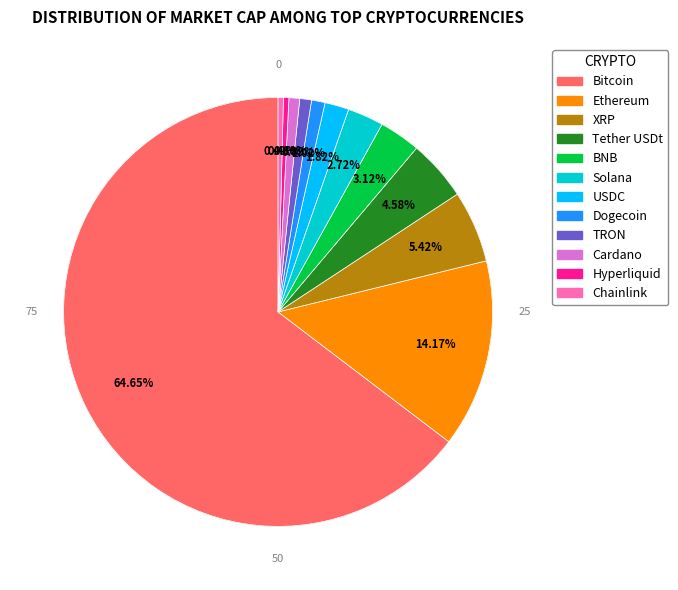

Which category accounts for the majority?

Bitcoin